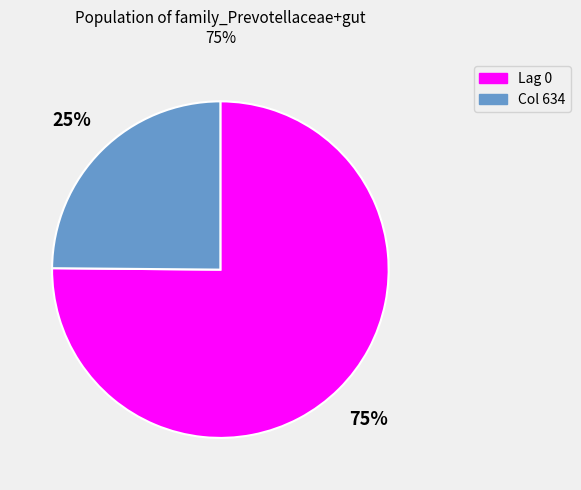

What is the largest slice in the pie chart?

Lag 0